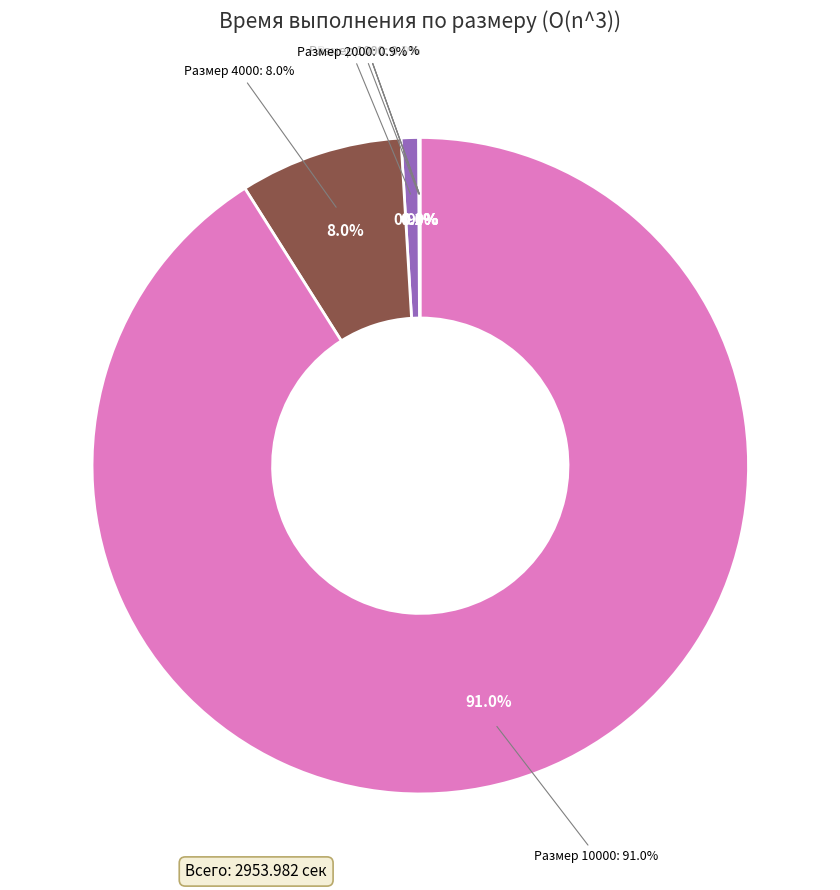

Is there any slice that represents more than half of the pie?

Yes